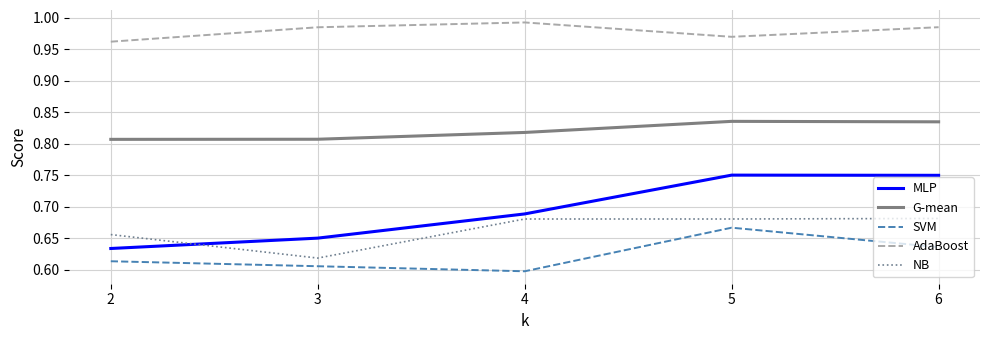

True or false: AdaBoost and G-mean intersect in this chart.

False